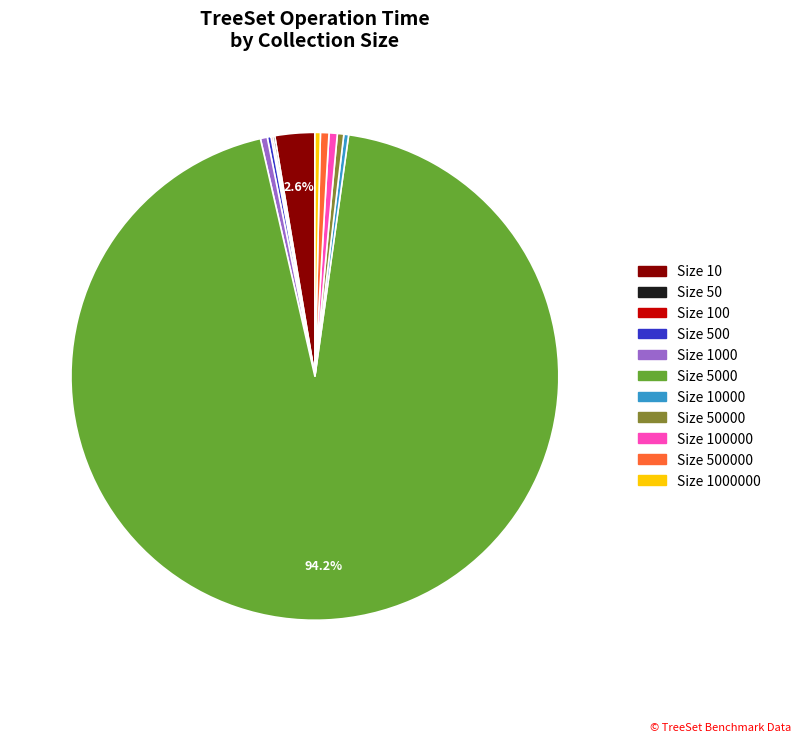

Is there a majority slice in this chart?

Yes